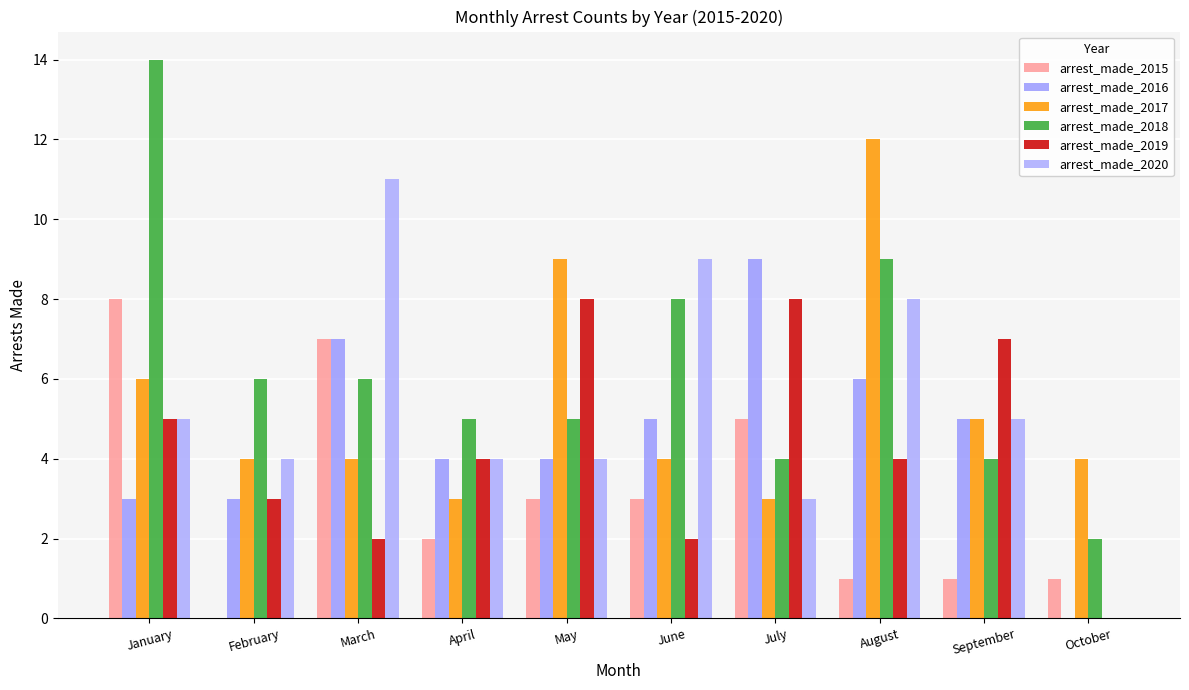

What is the value of the arrest_made_2020 bar at the 4th from the left?

4